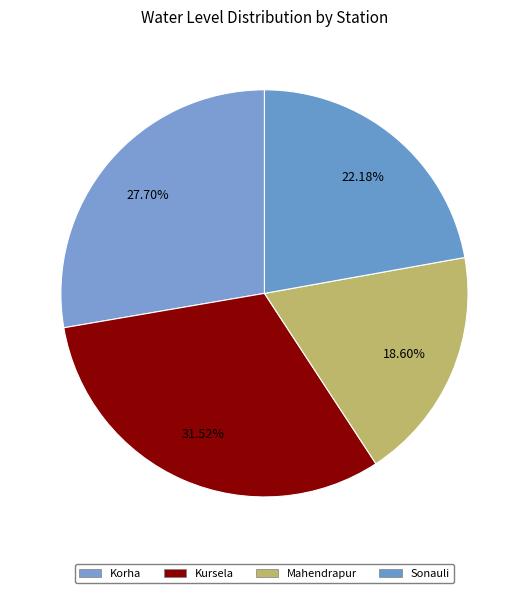

Count the number of slices in the pie.

4